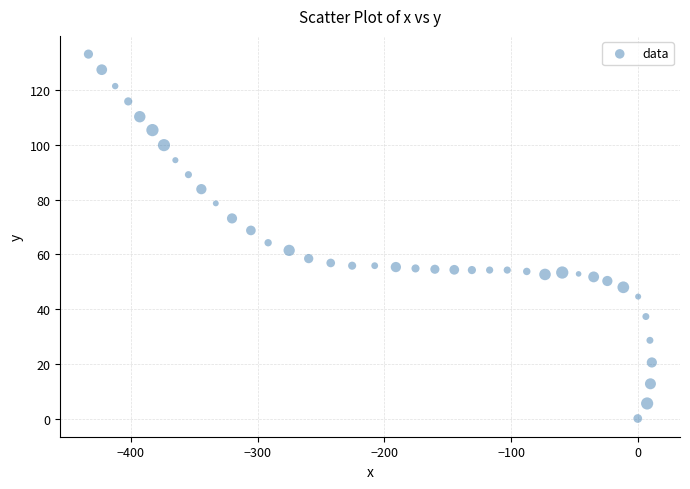

What is the range of Y values (max minus min)?

133.3